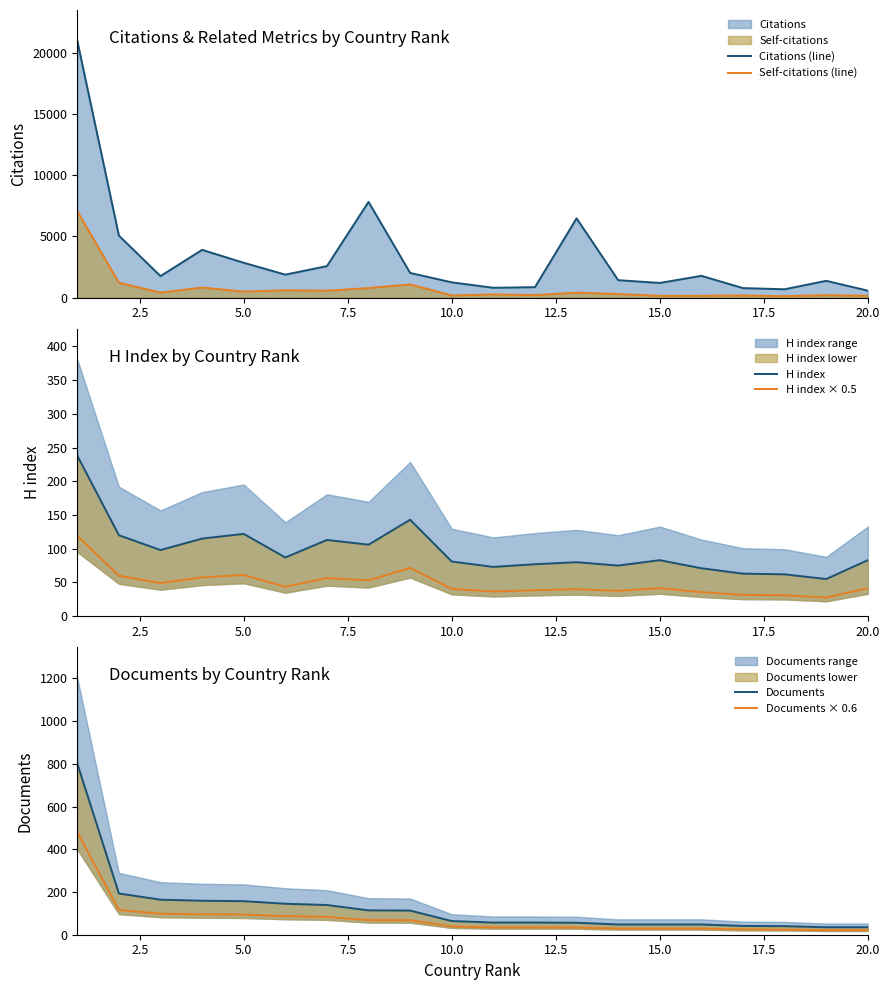

The value of Documents × 0.6 at 5.0 is 94.2. True or false?

True